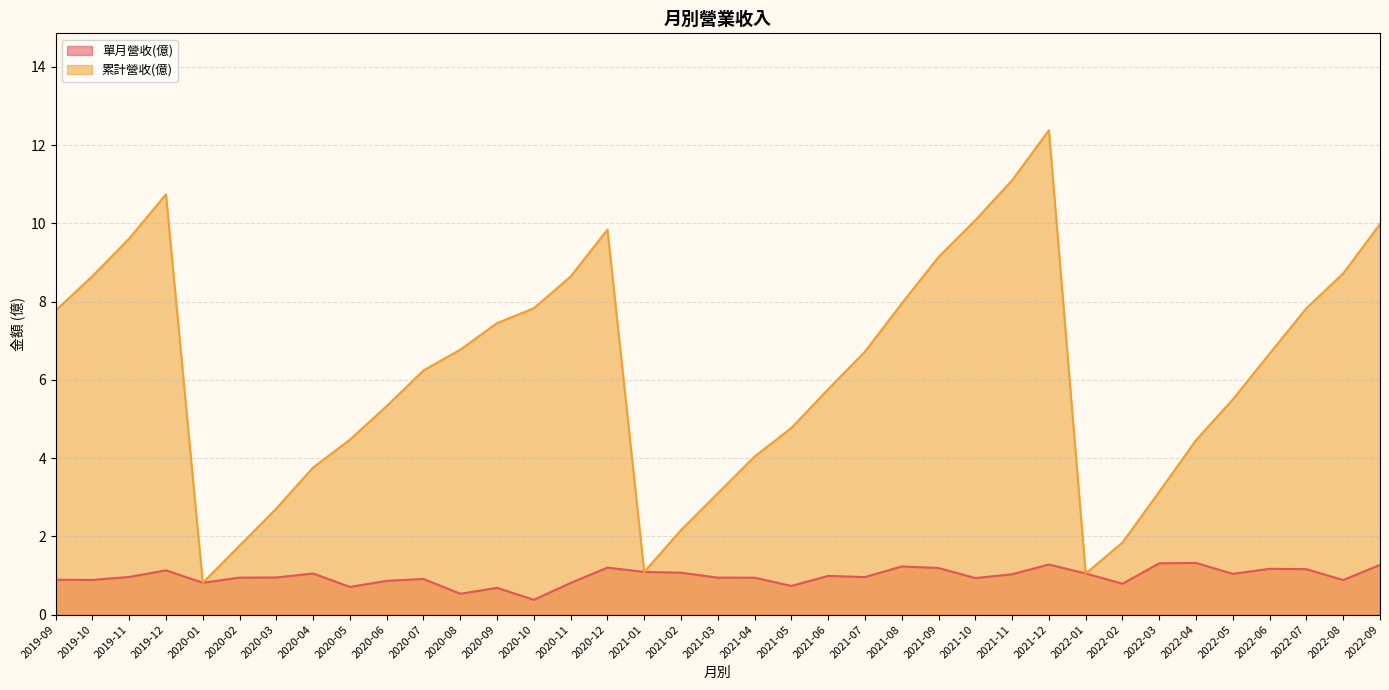

True or false: 單月營收(億) and 累計營收(億) cross at least once.

False